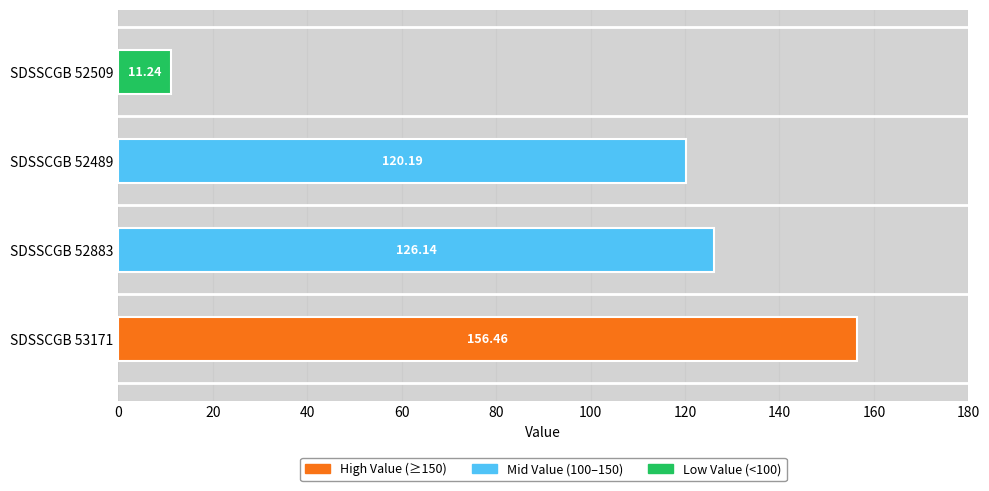

What is the difference between the maximum and minimum values?

145.2